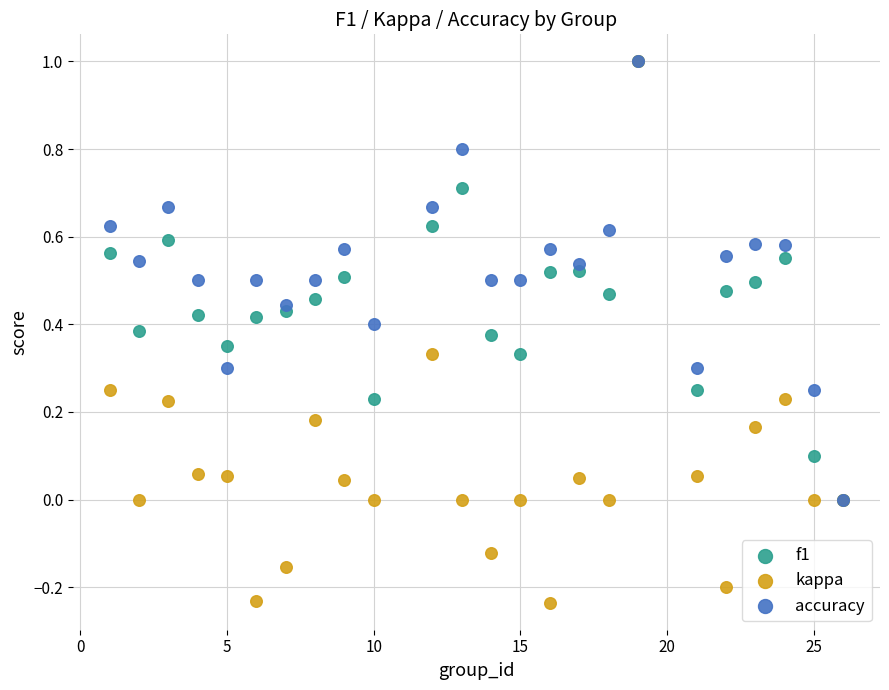

What are all the series names shown in the legend?

f1, kappa, accuracy